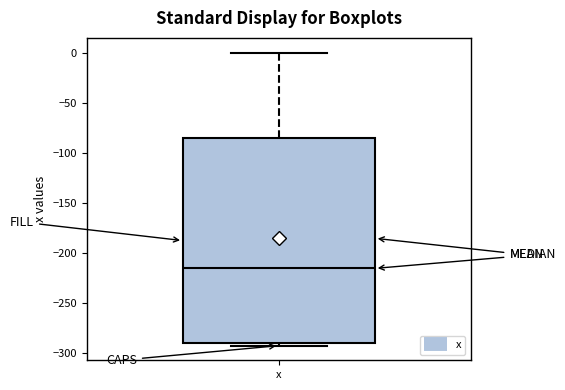

Where is the upper edge of the box for x on the y-axis? The values are not printed on the chart, so give them approximately, as read against the axis.

-85